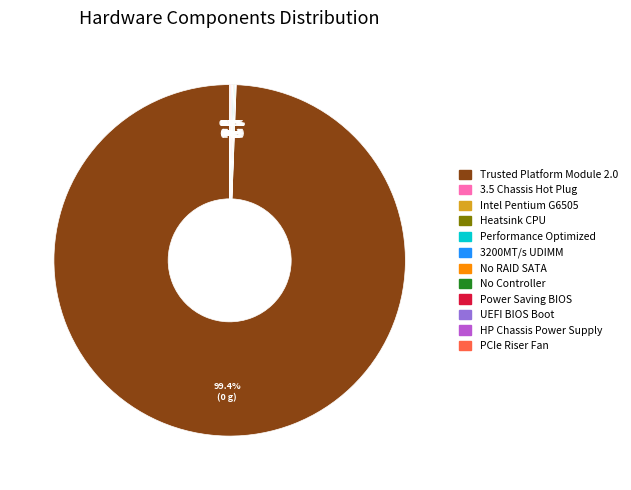

Which slice represents more than half of the pie?

Trusted Platform Module 2.0